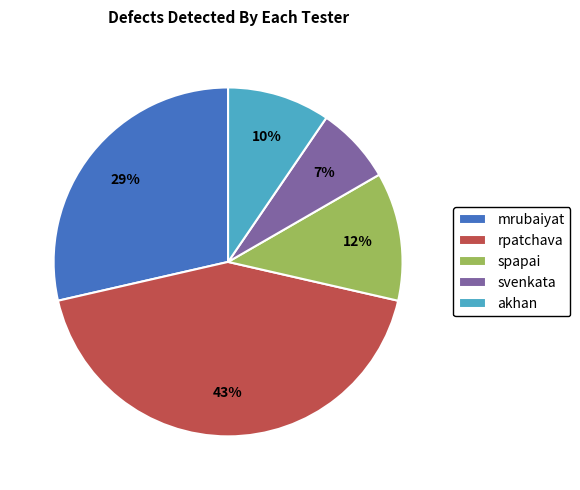

Does mrubaiyat represent more than half of the total?

No